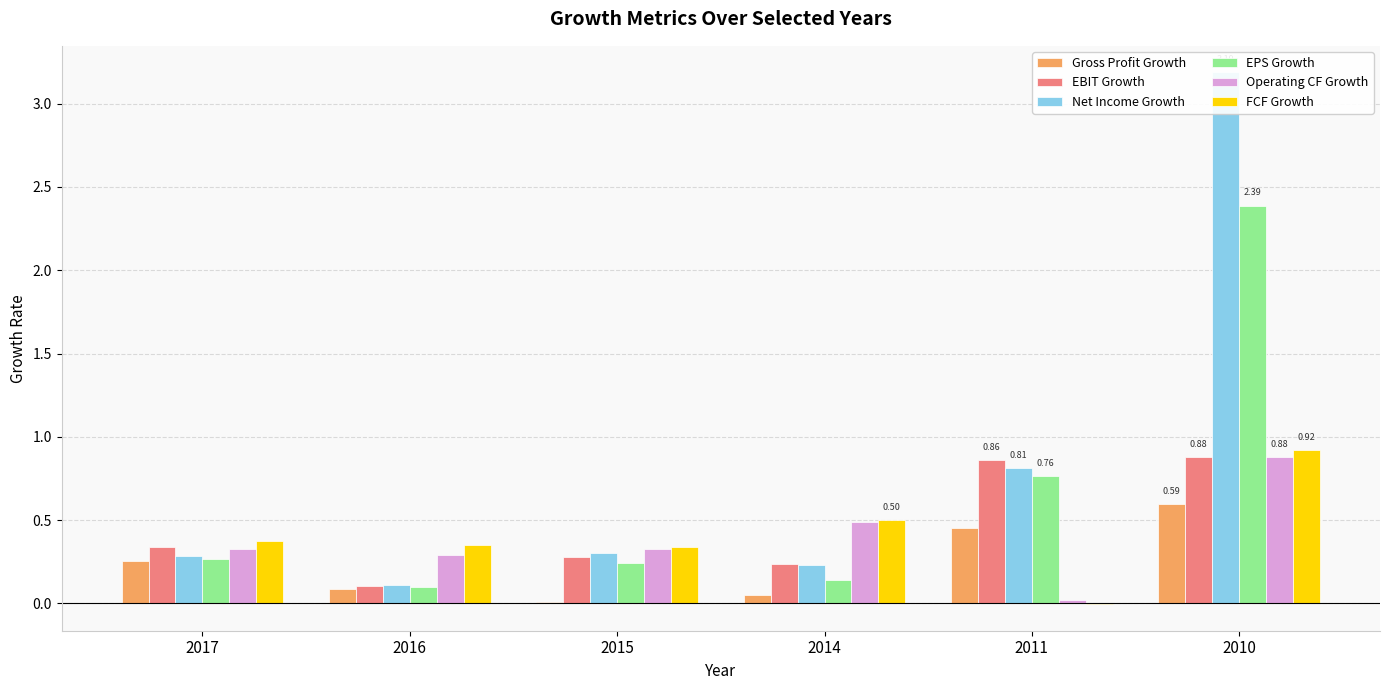

Rank the categories by EPS Growth value from highest to lowest.

2010, 2011, 2017, 2015, 2014, 2016